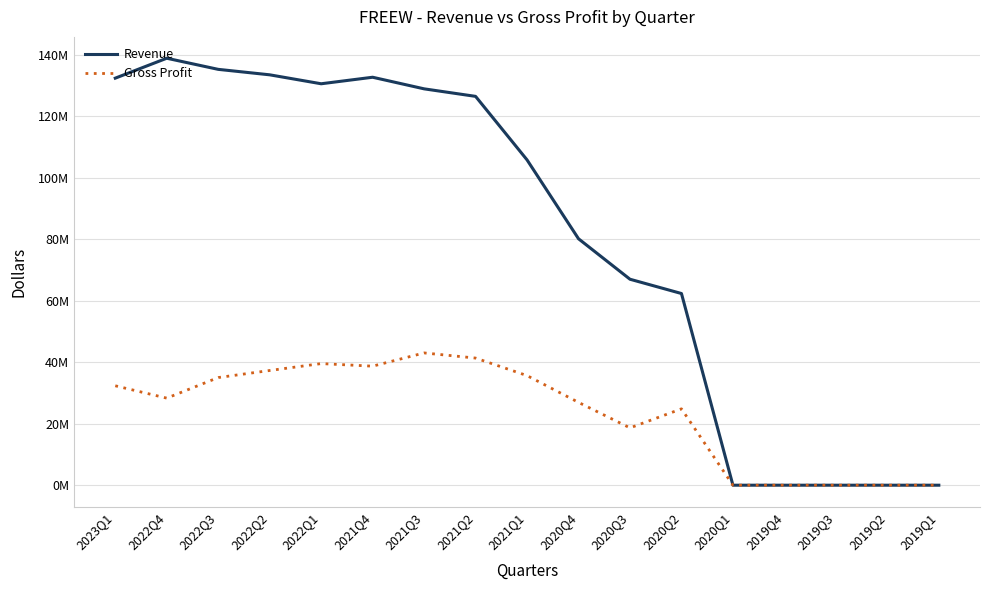

At which label is Gross Profit closest to 21514500?

2020Q3